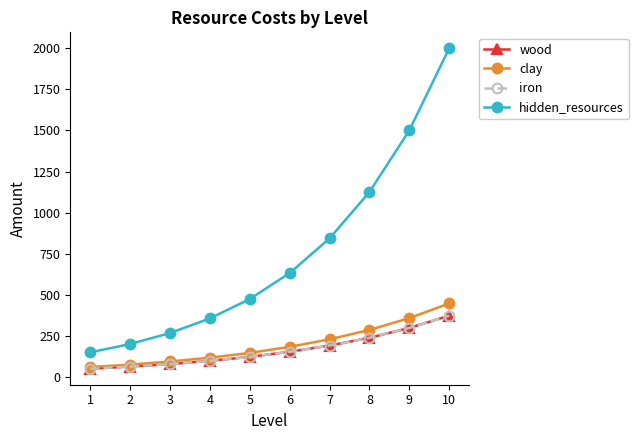

The clay series shows 358 at 9. True or false?

True